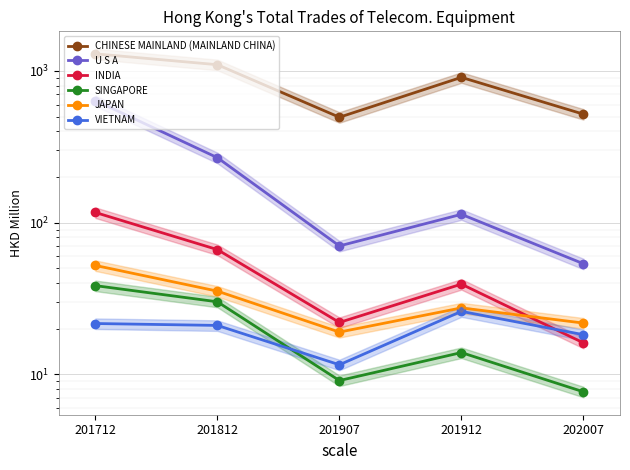

At which label is INDIA closest to 66?

201812